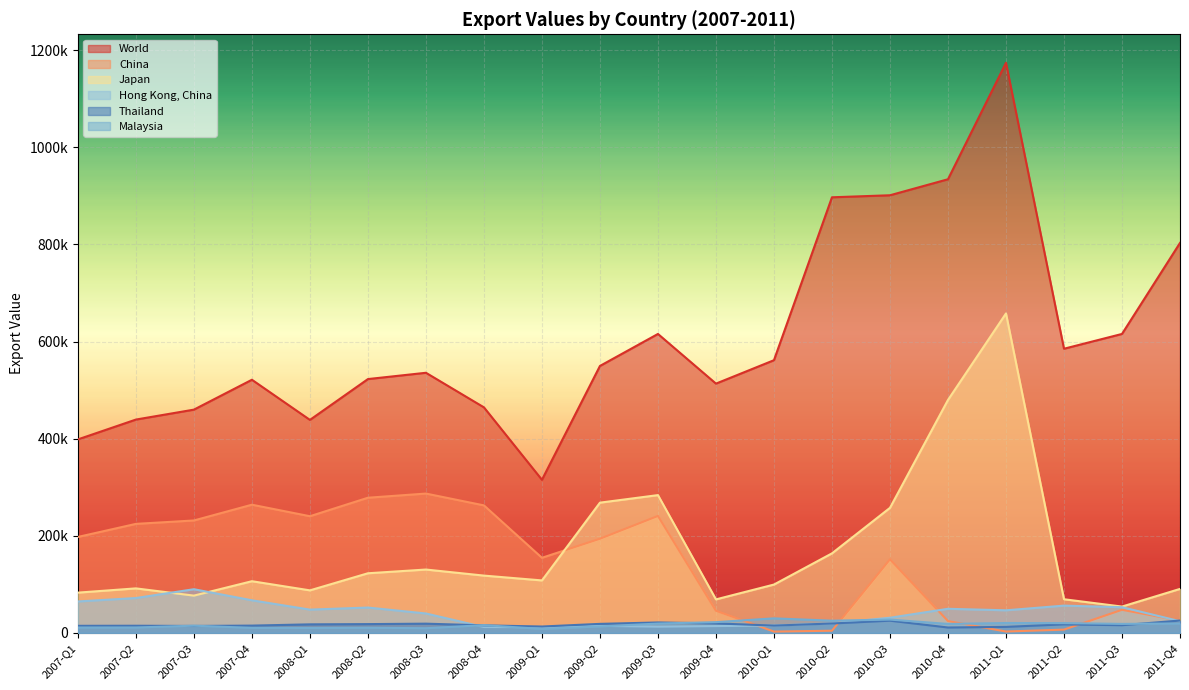

What is the difference between the maximum and second lowest values in the World series?

775887